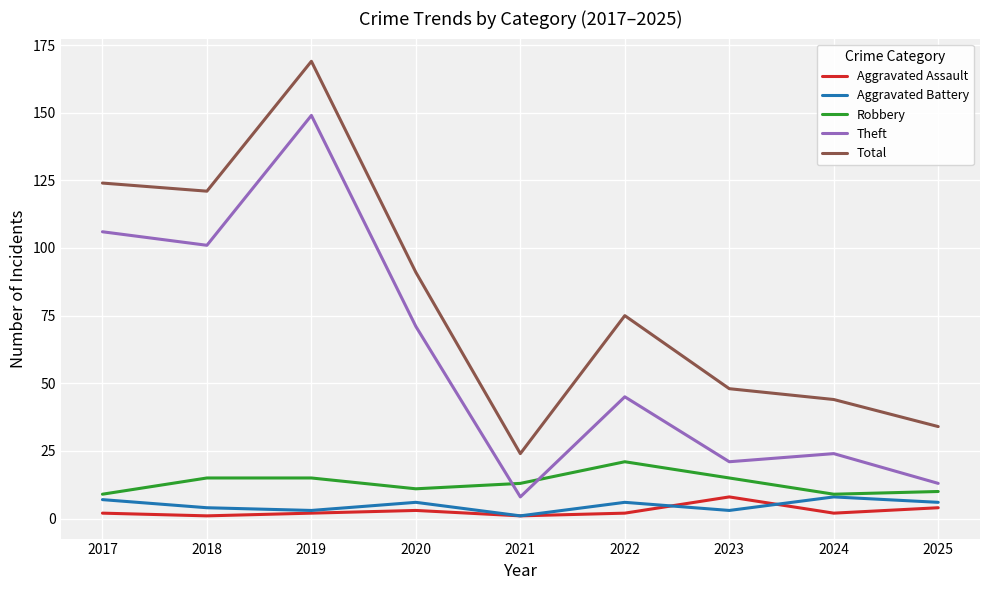

What is the difference between the Aggravated Battery values at 2024 and 2022?

2